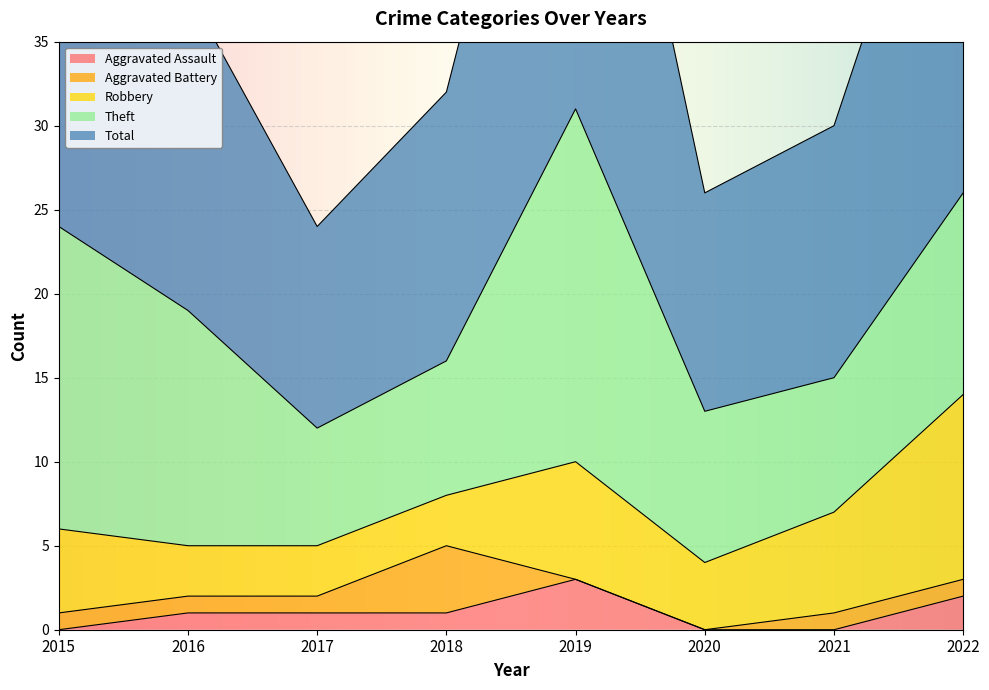

Which category has the lowest value in the Aggravated Battery series?

2019